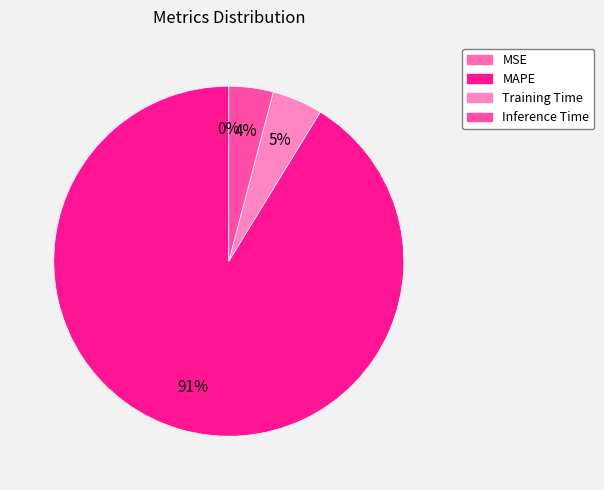

What is the majority slice?

MAPE